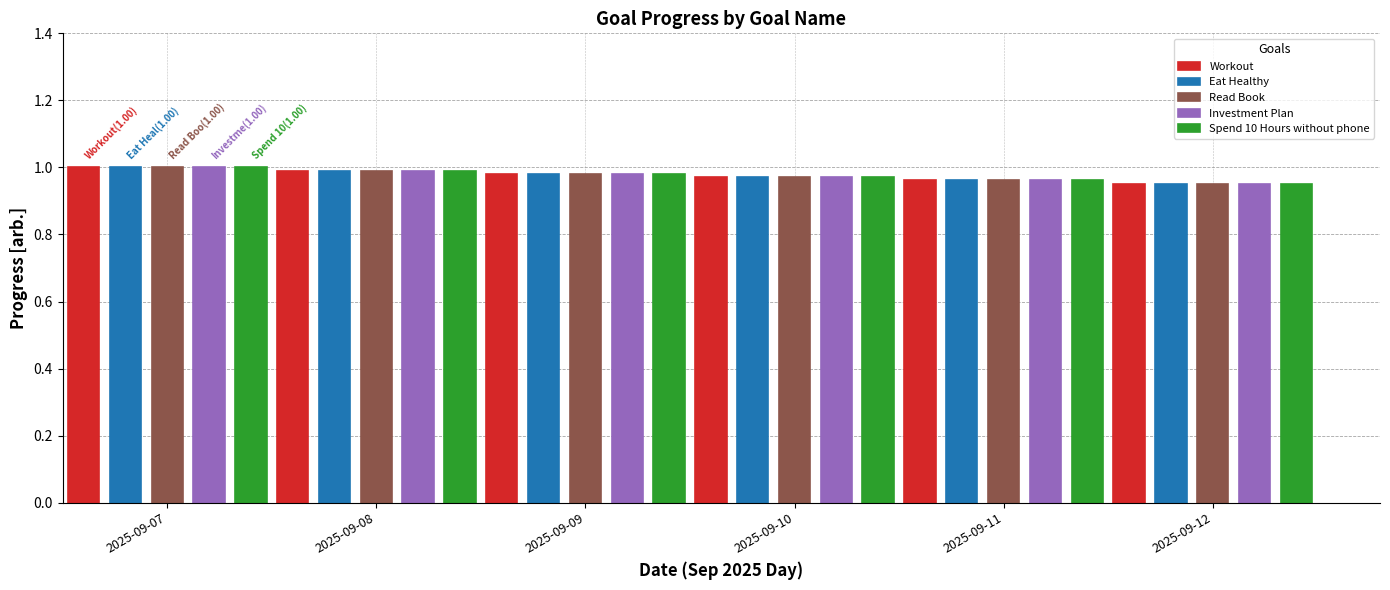

How many bars are there in each group?

5